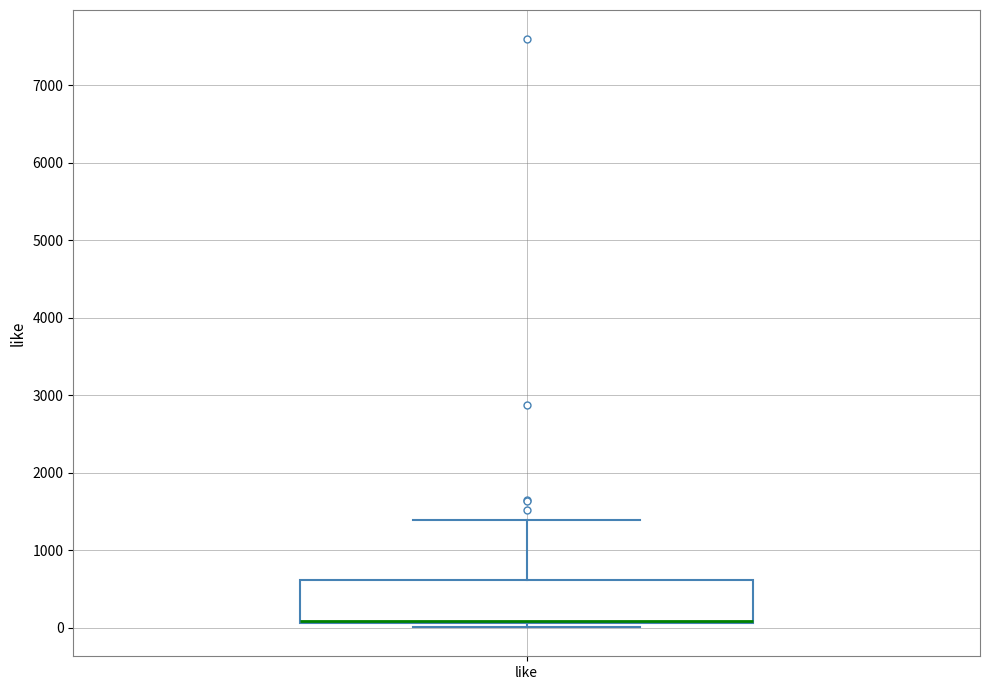

Where is the lower edge of the box for like on the y-axis? The values are not printed on the chart, so give them approximately, as read against the axis.

100